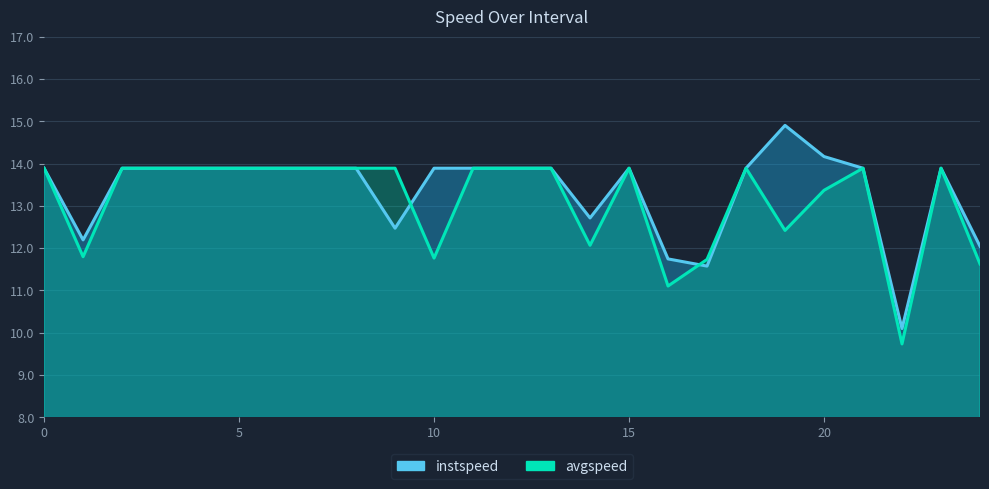

Rank the series at 1.0 from lowest to highest value.

avgspeed, instspeed